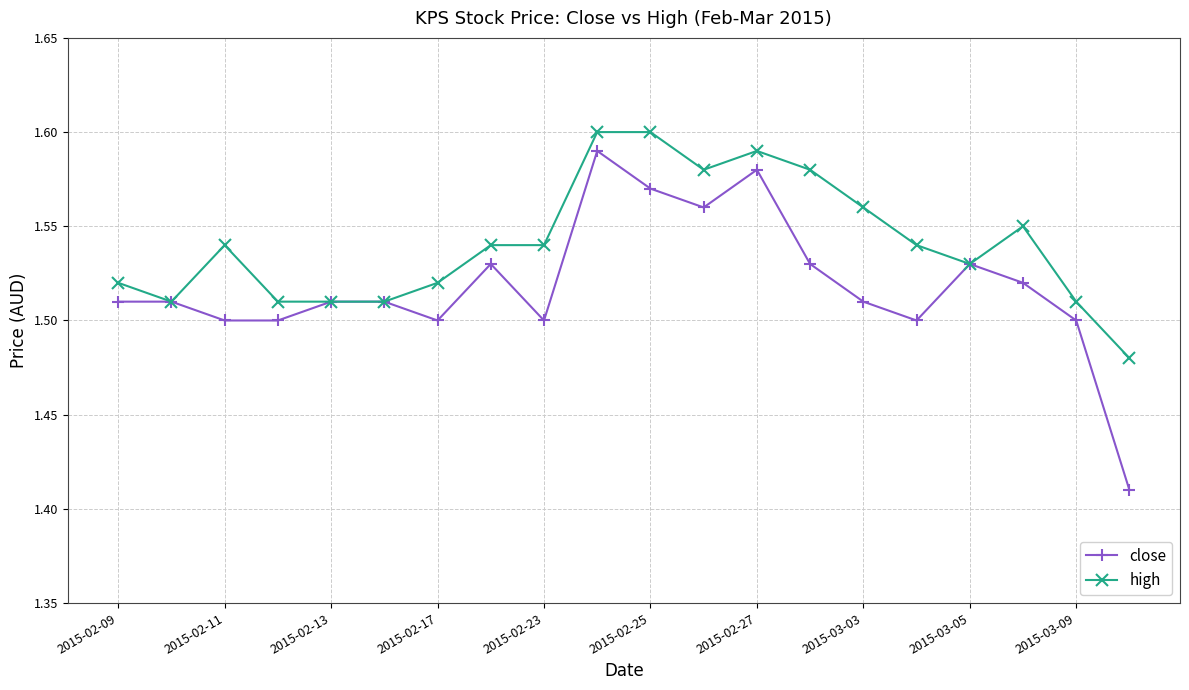

True or false: close has more than 2 interior local peaks.

True